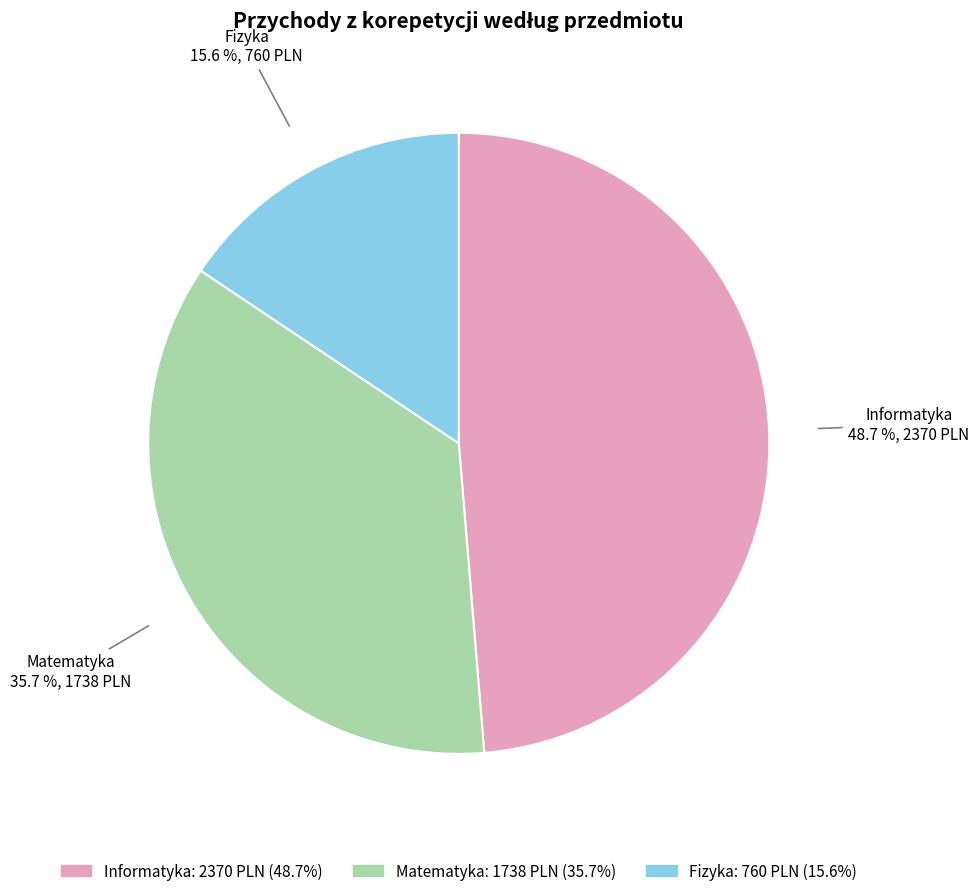

Approximately how many times larger is the value at Matematyka compared to Fizyka?

2.3